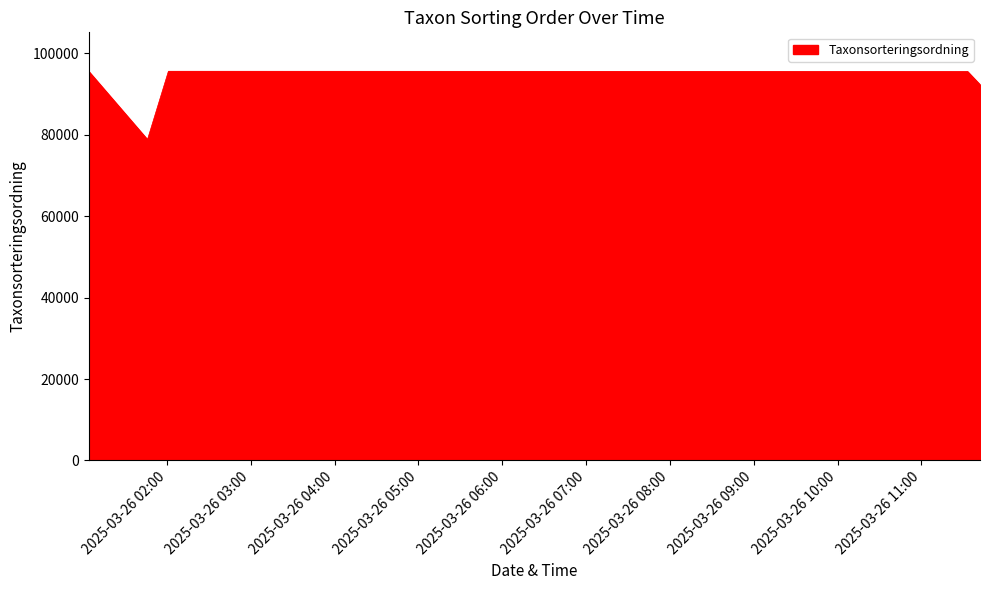

What is the maximum value shown in the chart?

95598